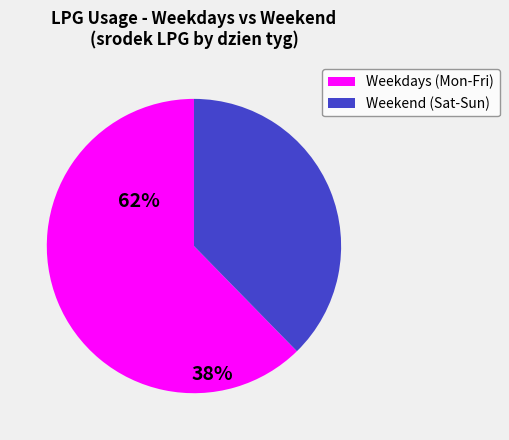

Is there any slice that represents more than half of the pie?

Yes